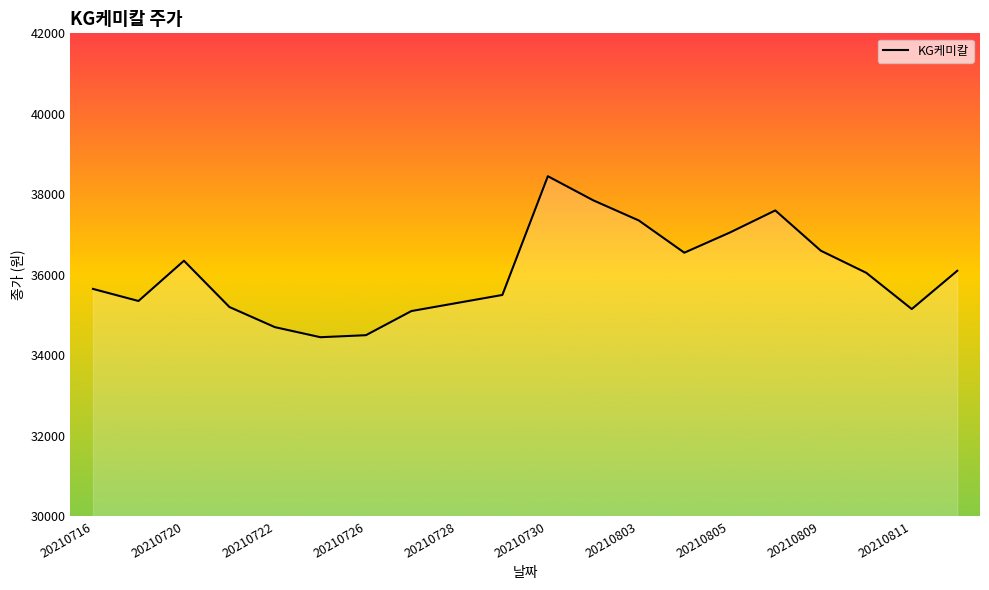

What is the greatest value displayed?

38450